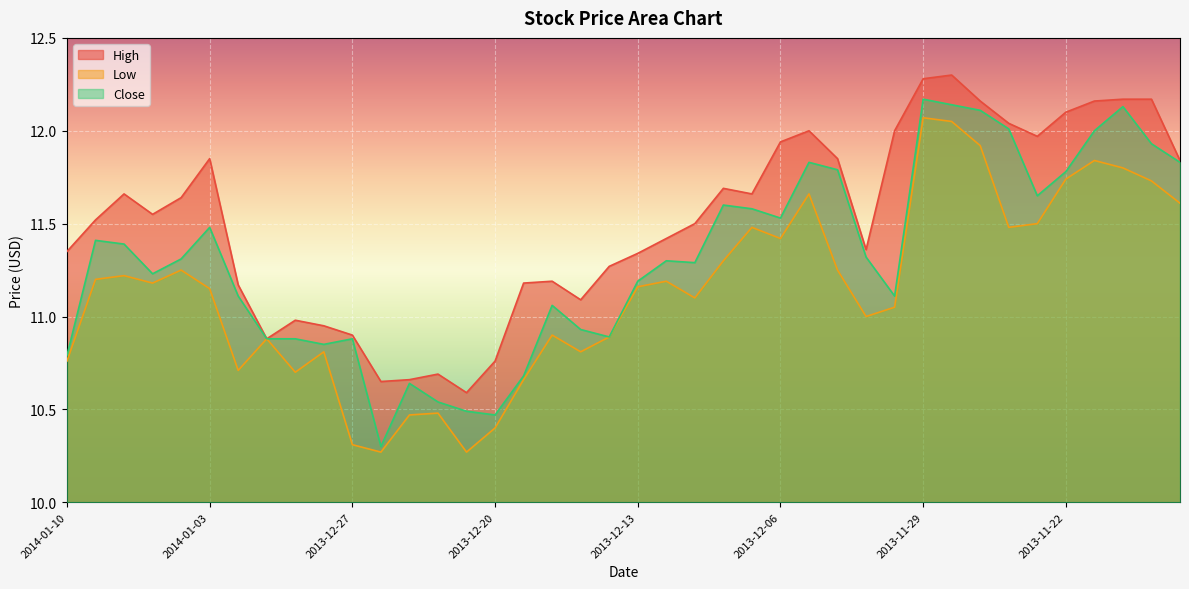

What is the average value of the Close series?

11.3